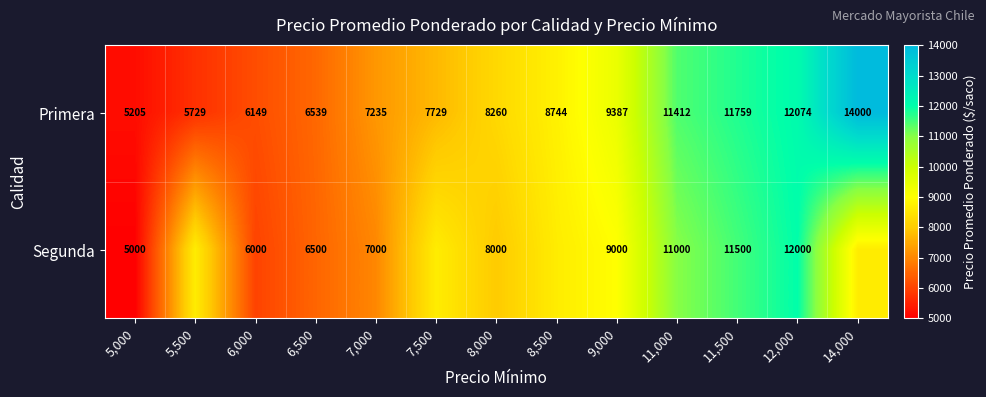

Is the value of Segunda at 6,500 greater than the value of Primera at 12,000?

No